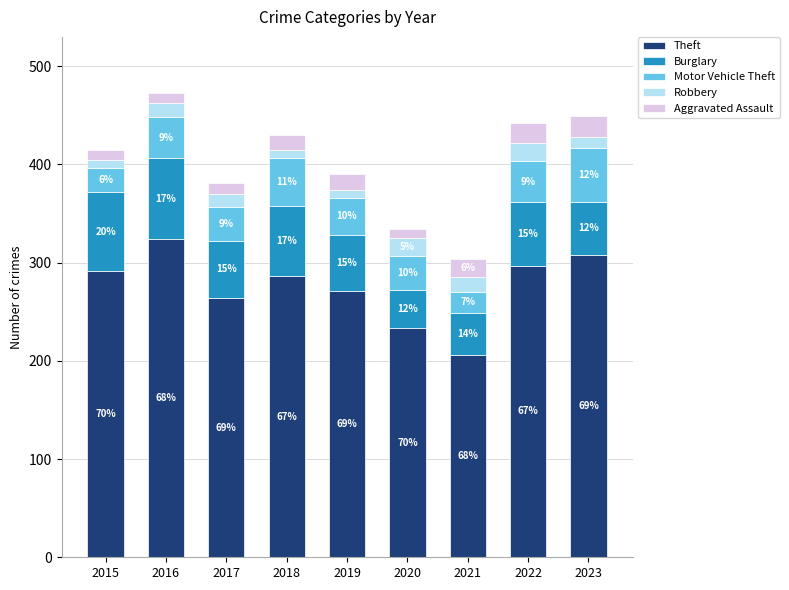

What are all the series names shown in the legend?

Theft, Burglary, Motor Vehicle Theft, Robbery, Aggravated Assault